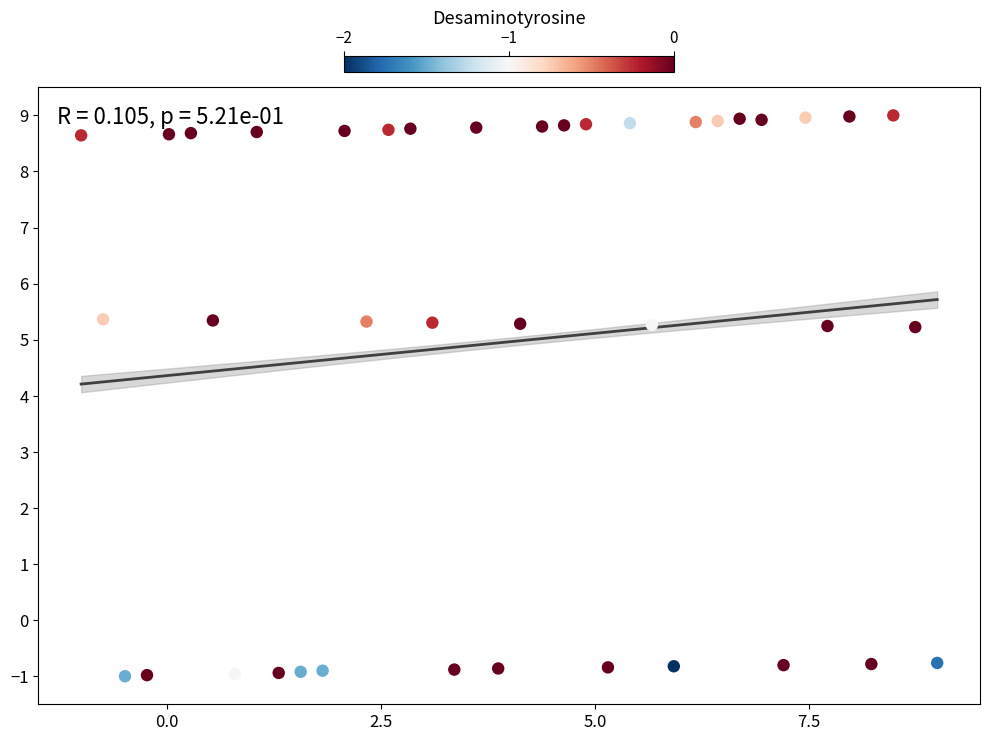

What is the range of Y values (max minus min)?

10.0